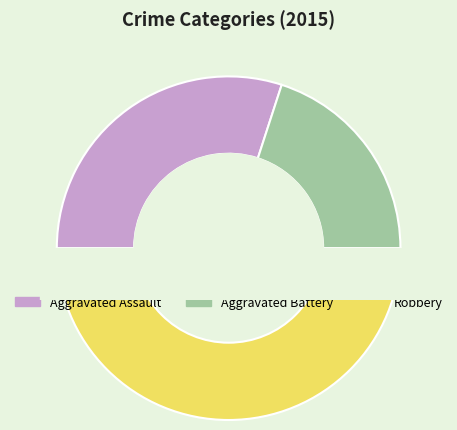

Which slice is the largest?

Robbery